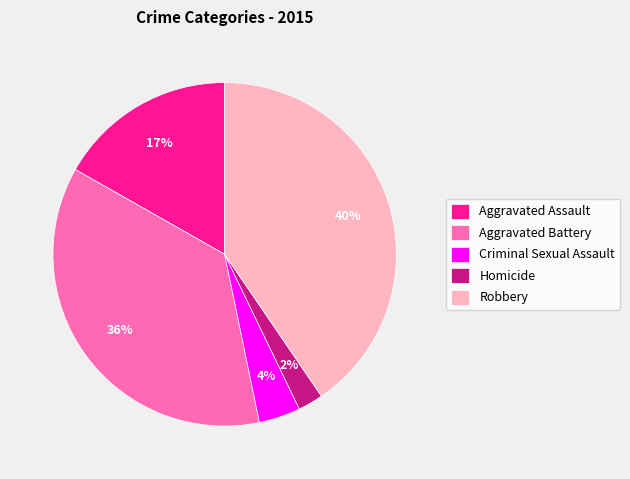

What is the smallest slice in the pie chart?

Homicide